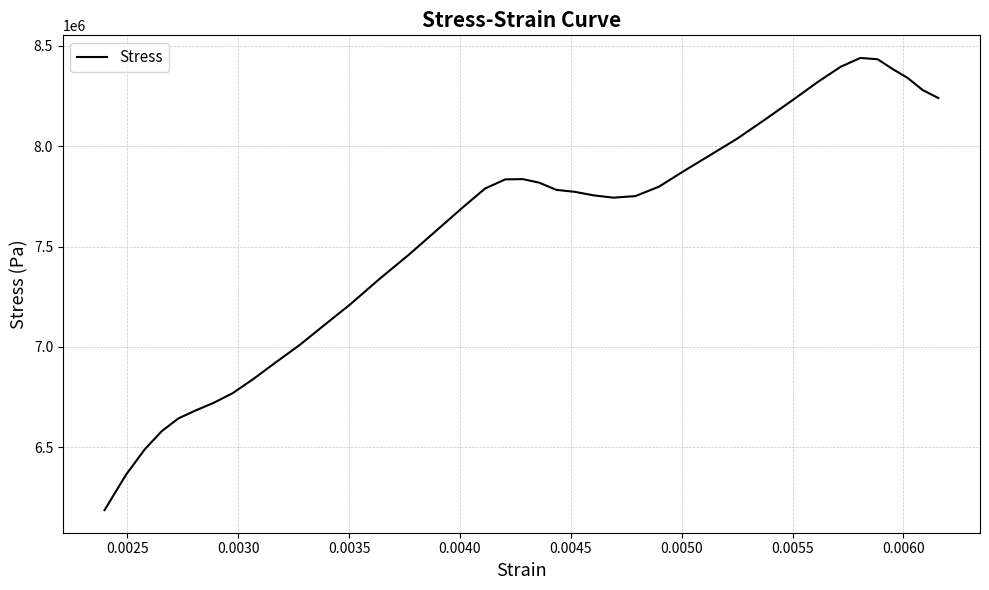

What is the difference between the maximum and minimum values?

2254586.7